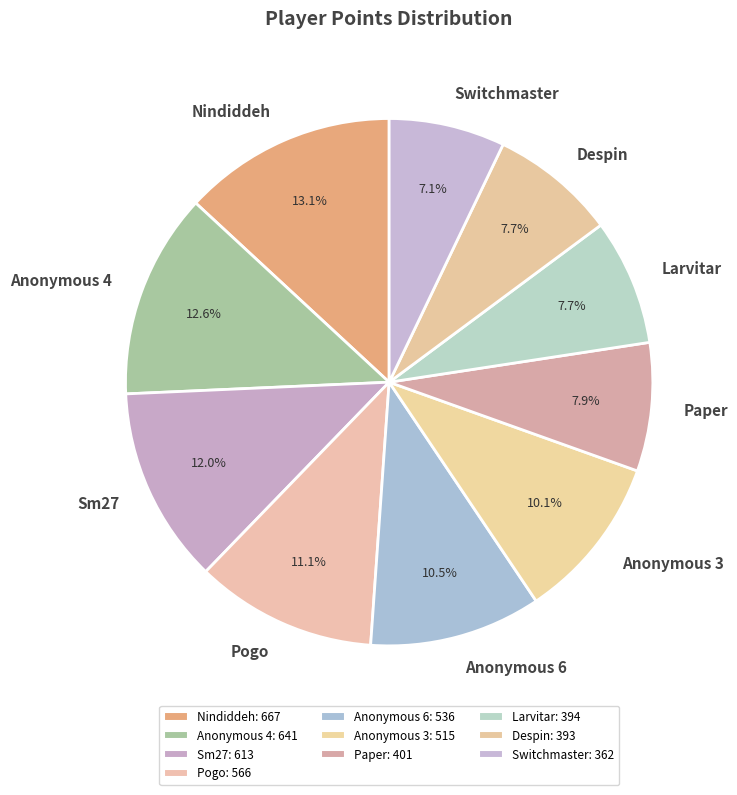

How many slices are in this pie chart?

10